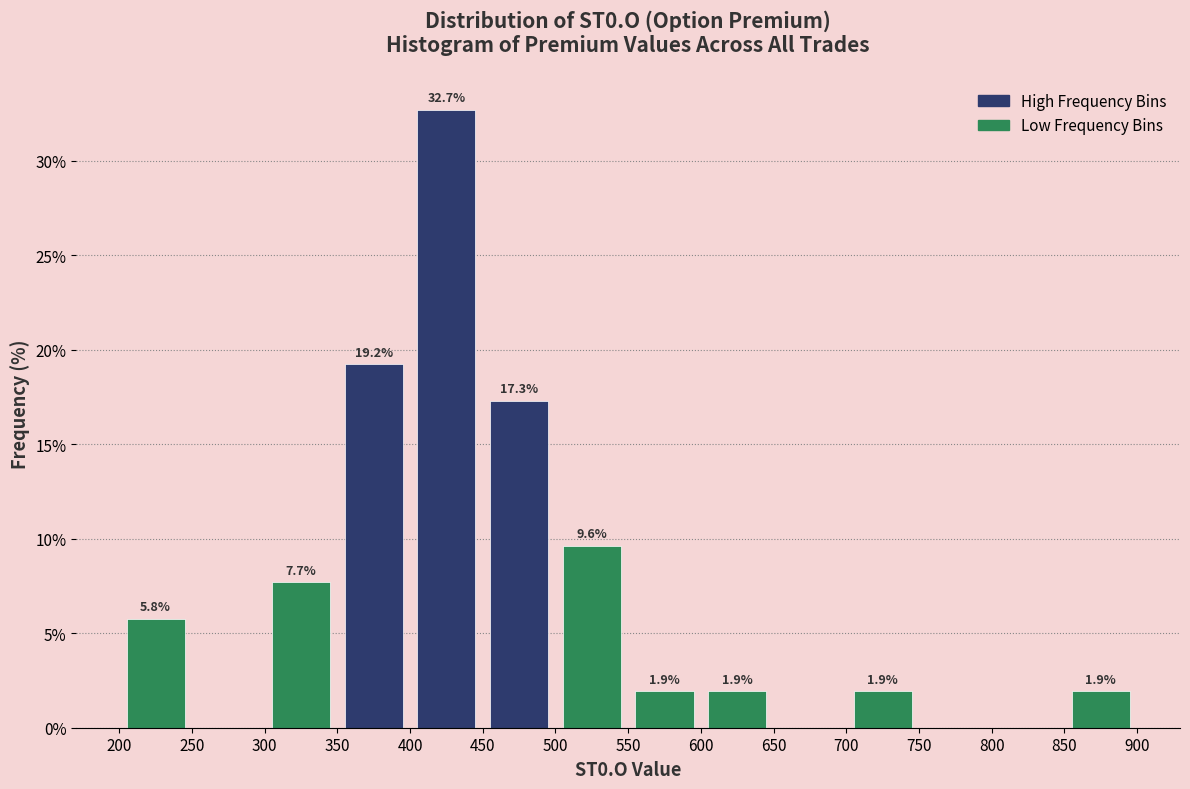

Over which range of the x-axis is the bar tallest?

400 to 450